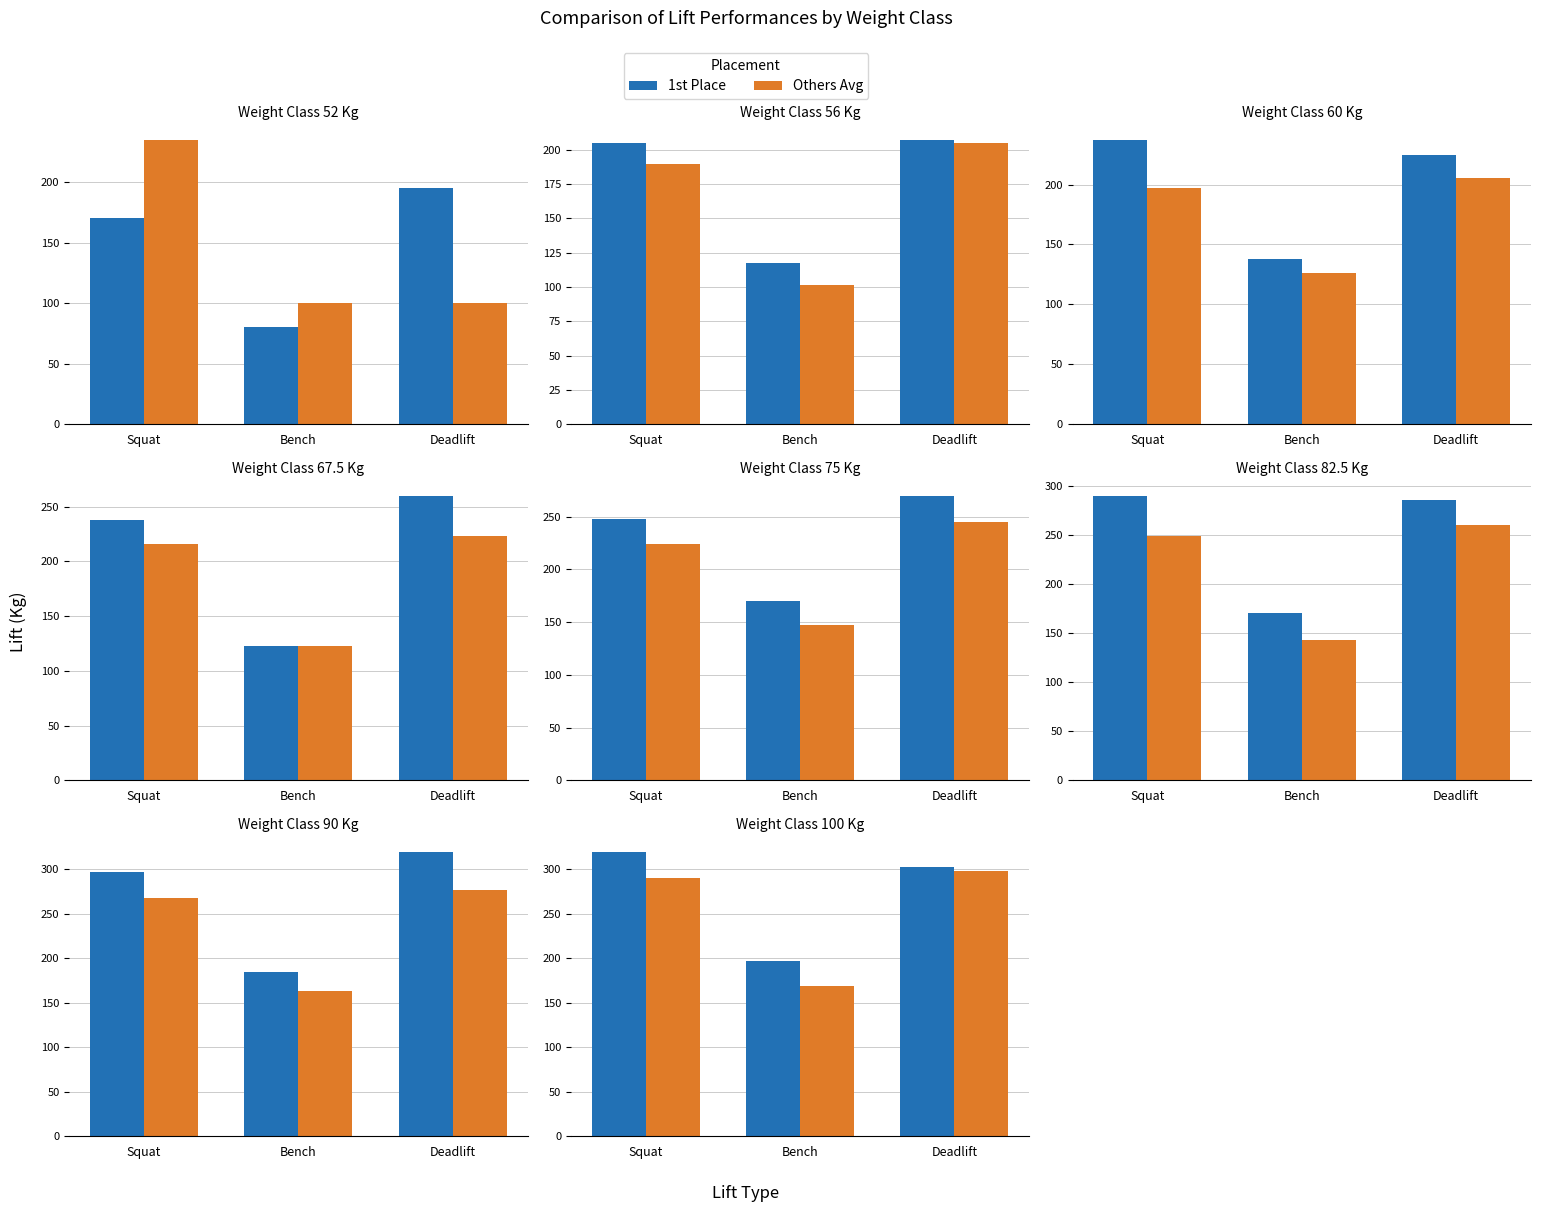

Is the value of 1st Place at Squat greater than the value of Others Avg at Squat?

Yes